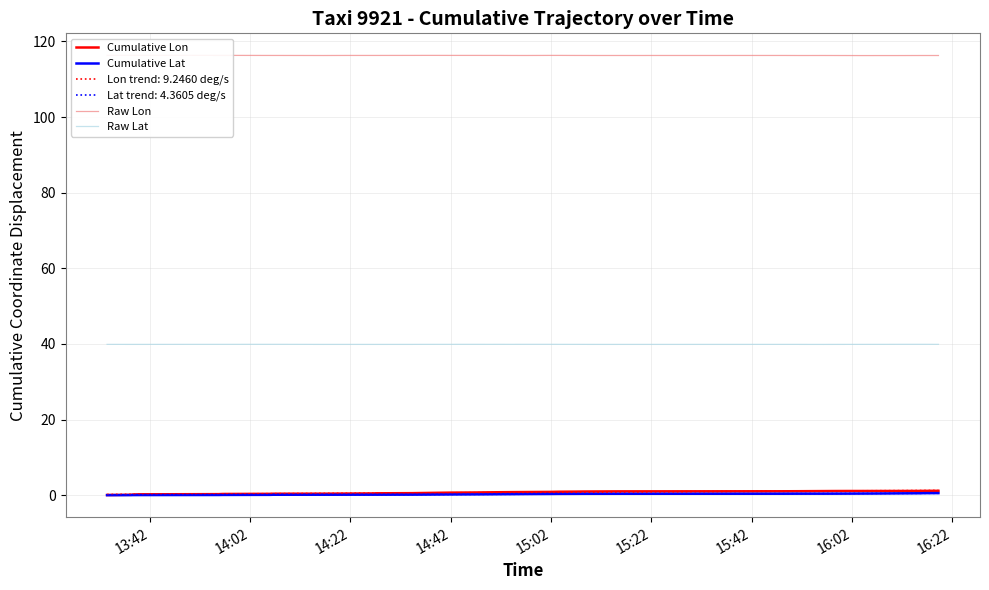

What is the maximum value for Raw Lat?

39.9